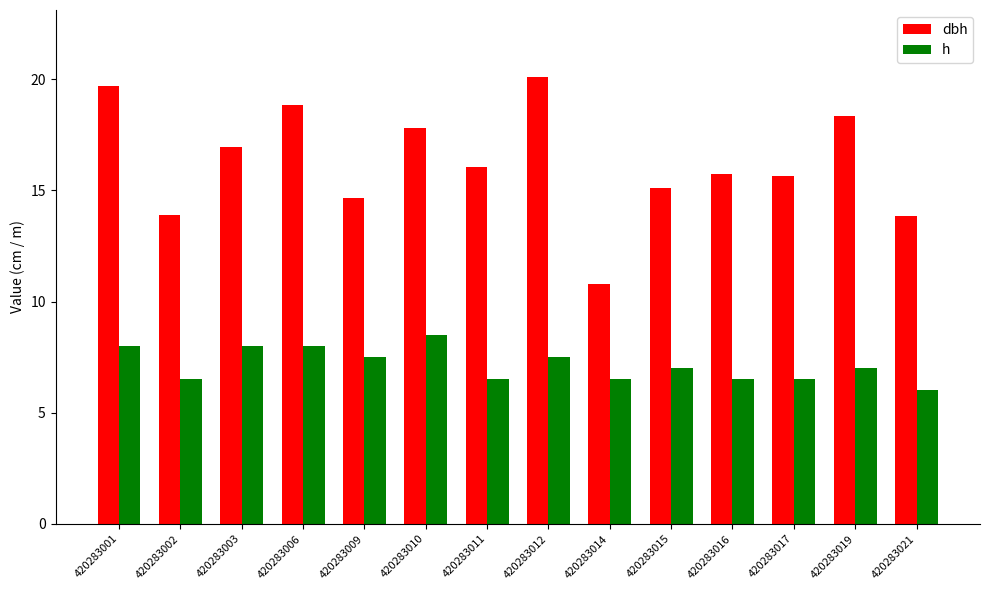

Is it true that dbh equals 16.1 at 420283011?

True